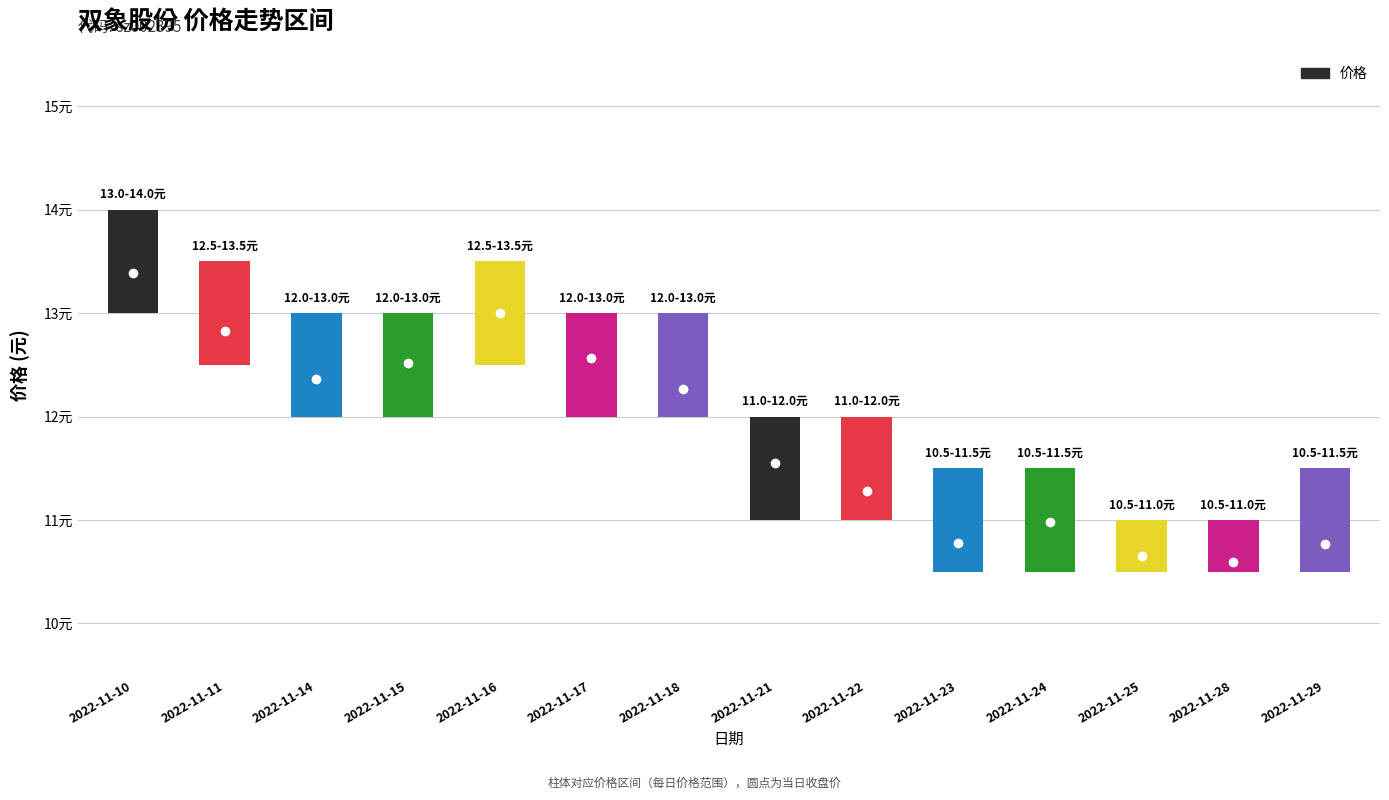

At how many categories does at least one series exceed 3?

14